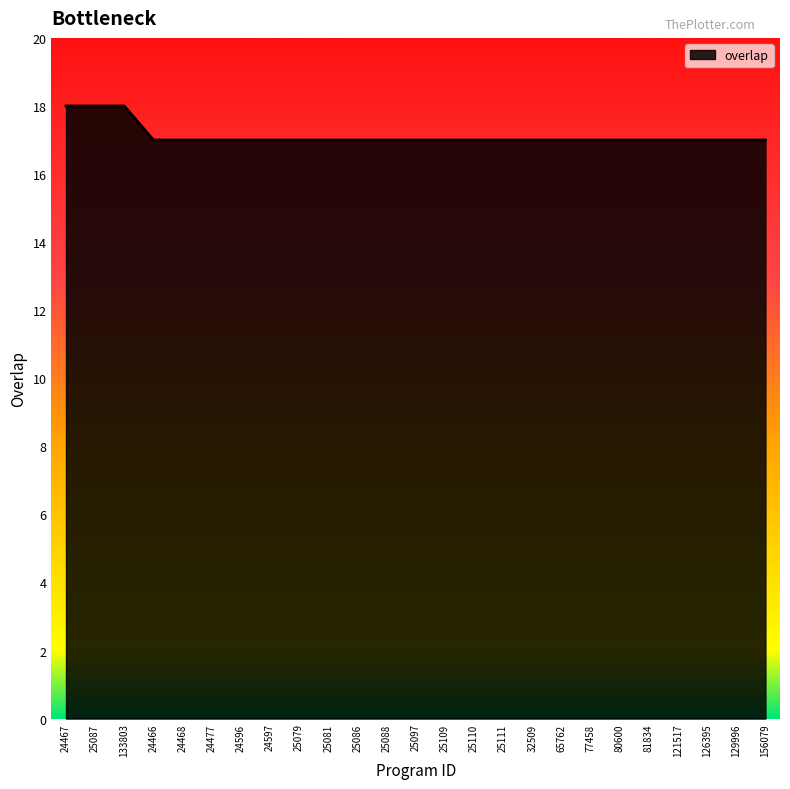

Is it true that the value at 25088 is 17?

True